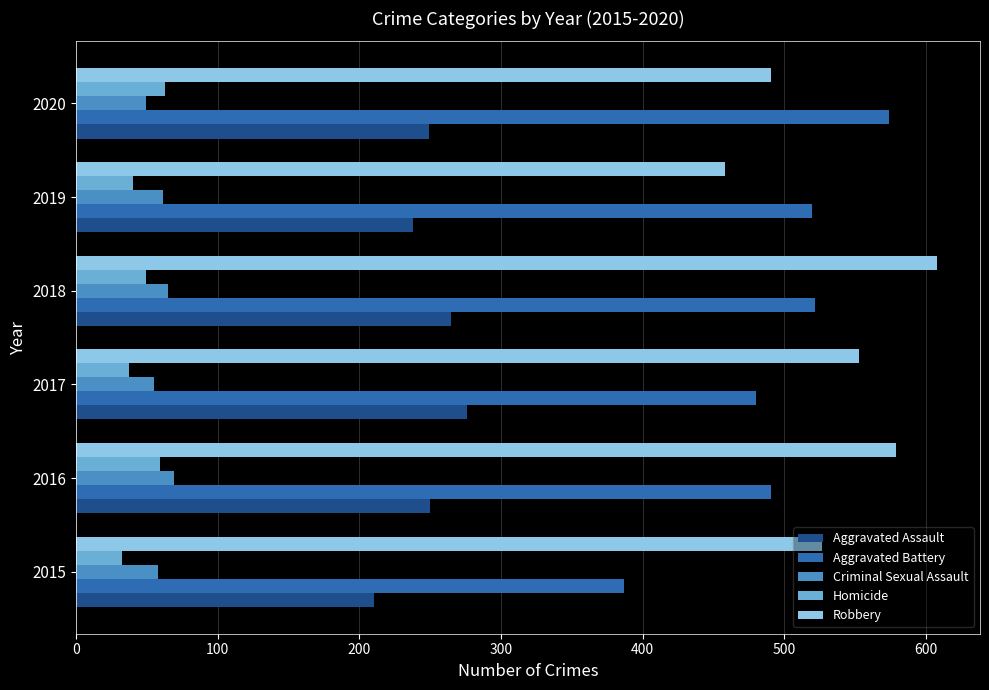

What is the difference between the maximum and second lowest values in the Homicide series?

26